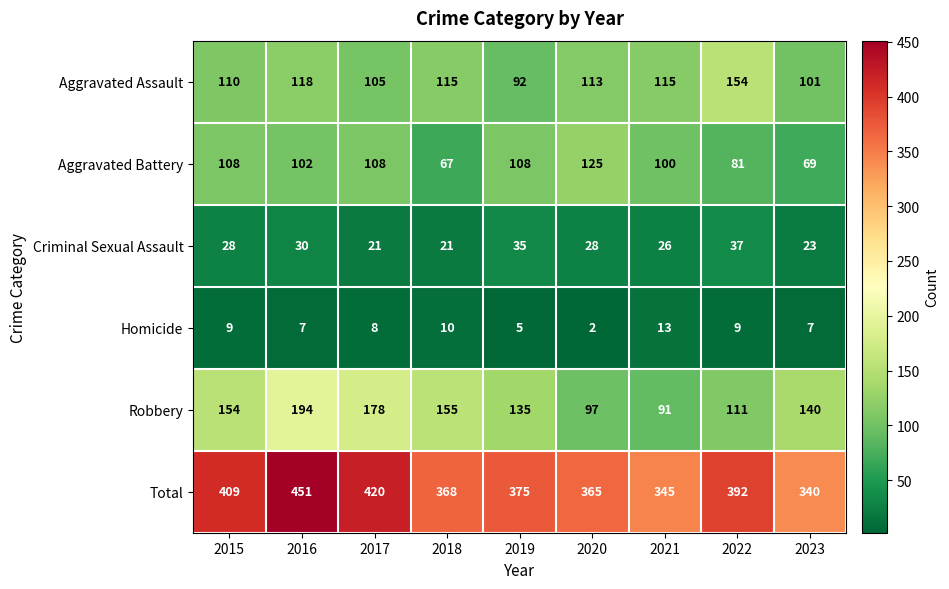

What is the difference between the maximum and minimum values in the Homicide series?

11